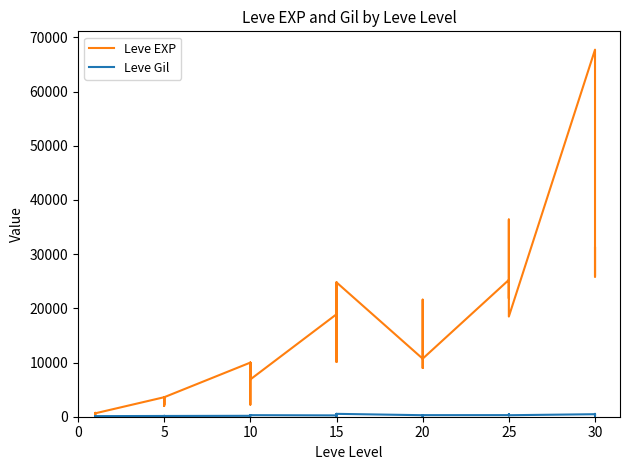

Count the number of categories in the chart.

40